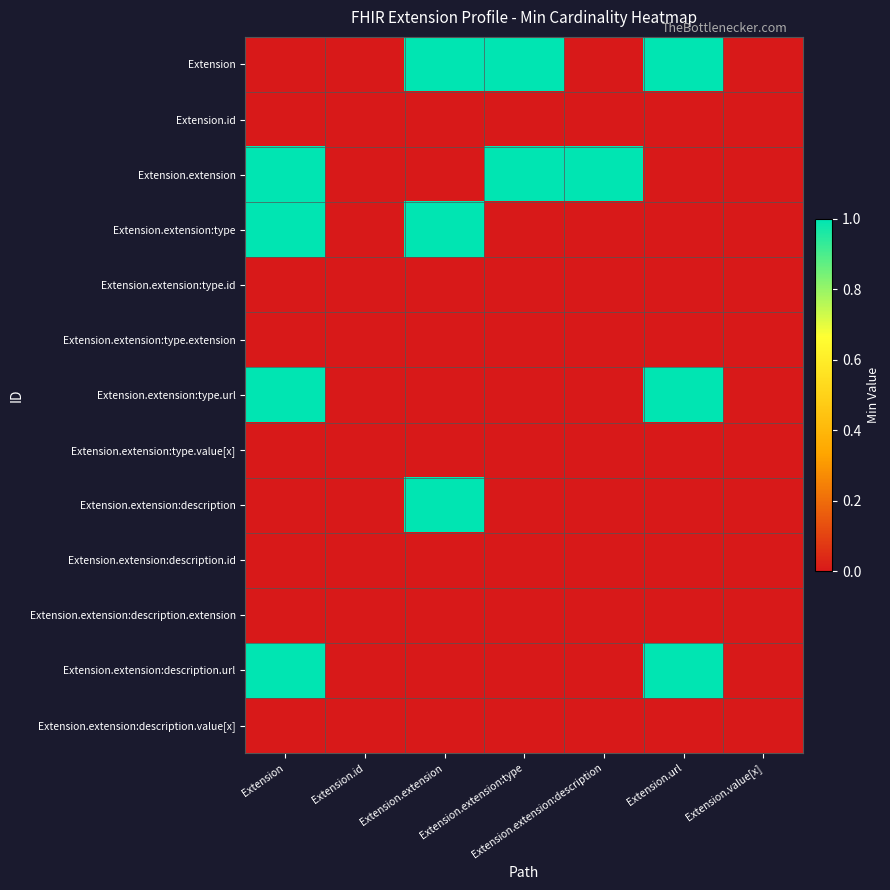

Which label corresponds to the largest value in the chart?

Extension.extension